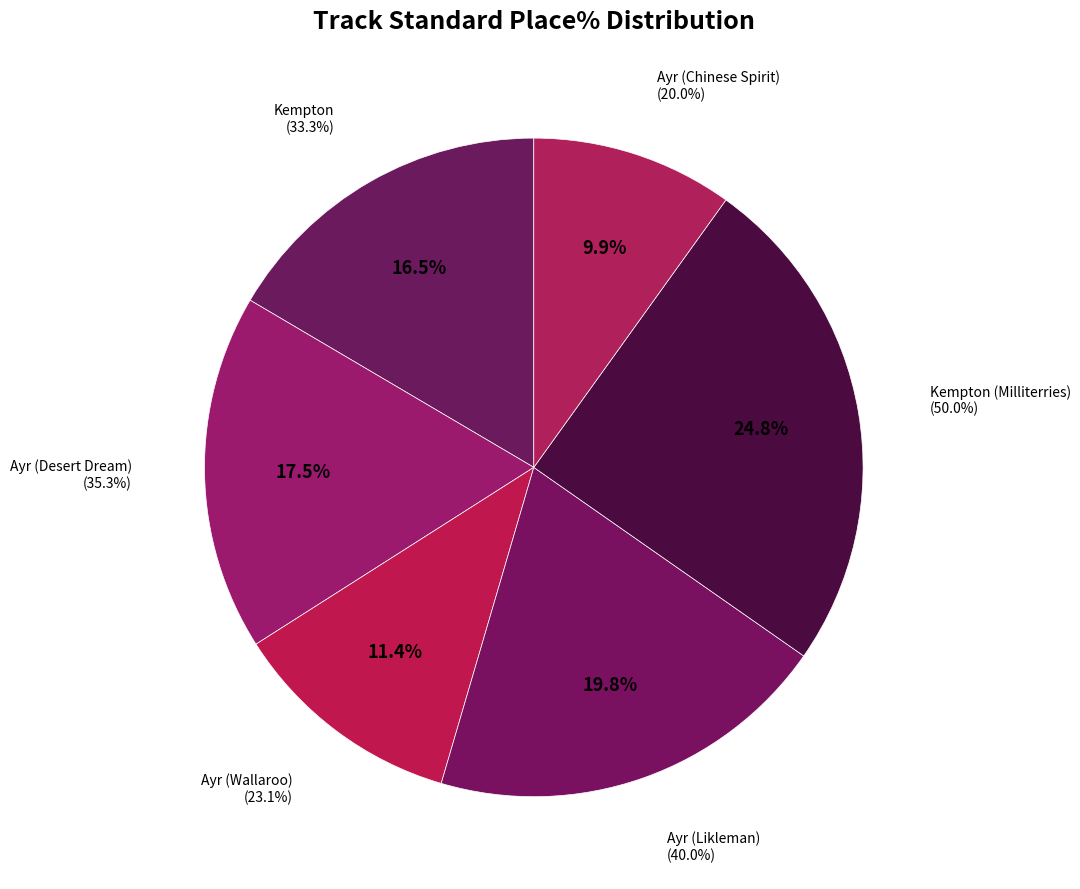

How many slices are in this pie chart?

6